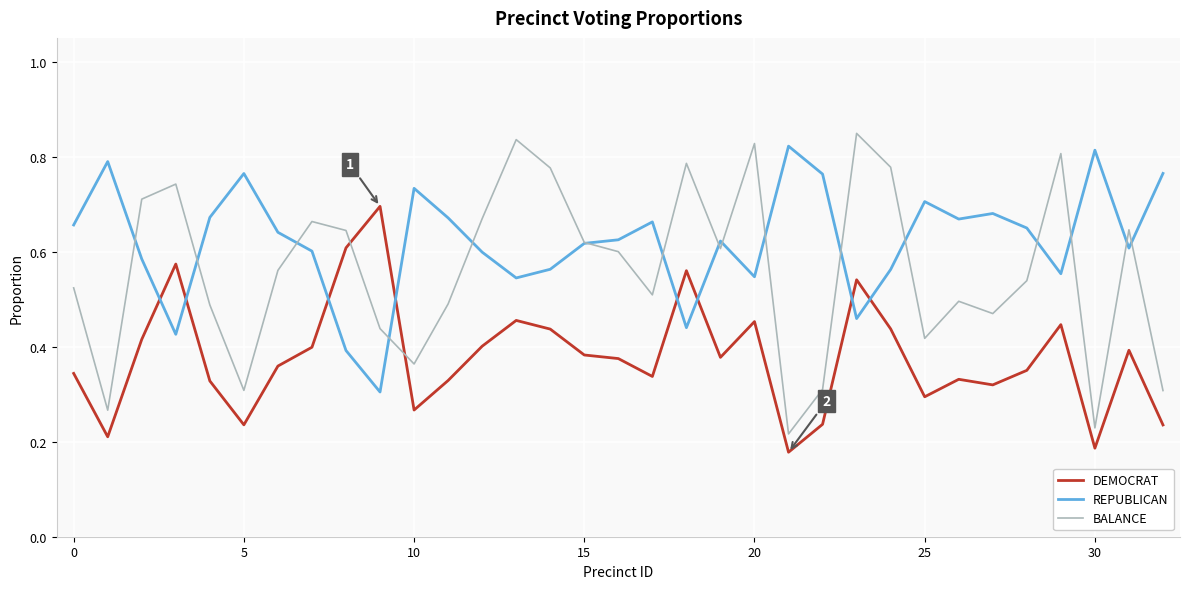

Which series ends up on top after the final intersection of BALANCE and DEMOCRAT?

BALANCE